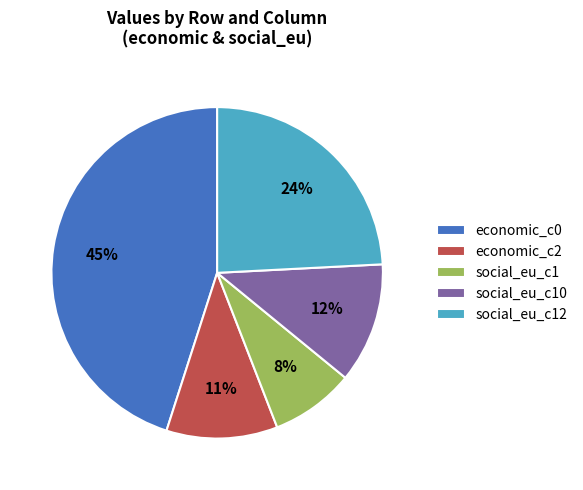

How many slices are in this pie chart?

5